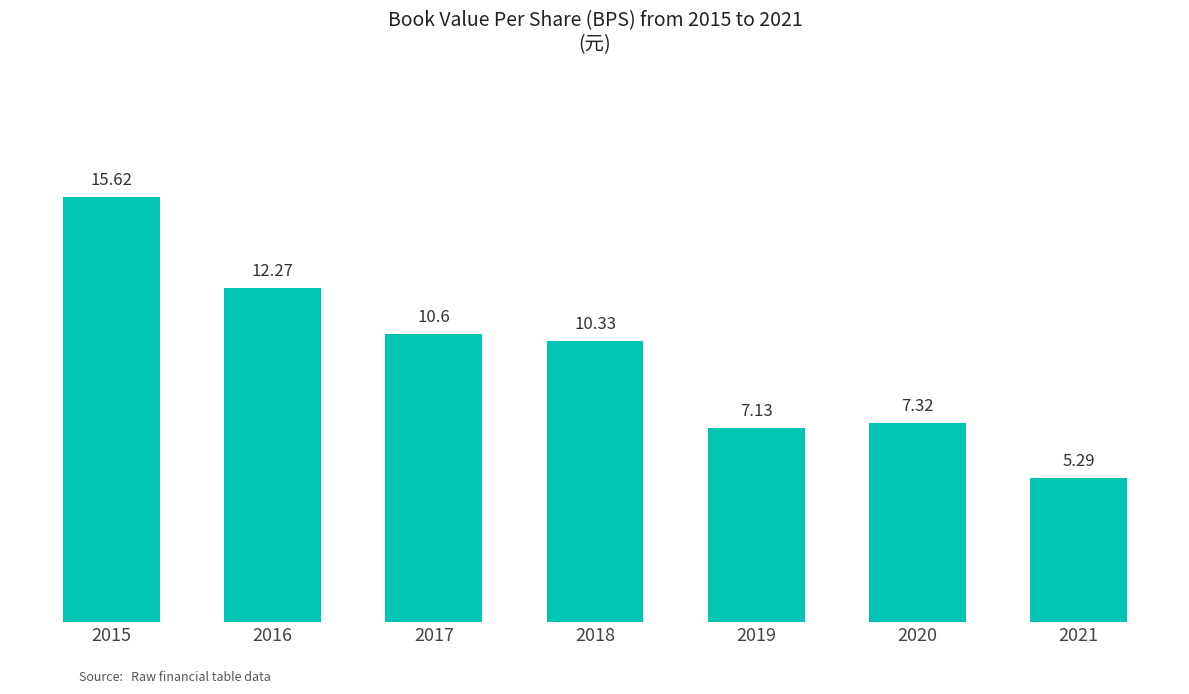

The value at 2019 is 7.1. True or false?

True